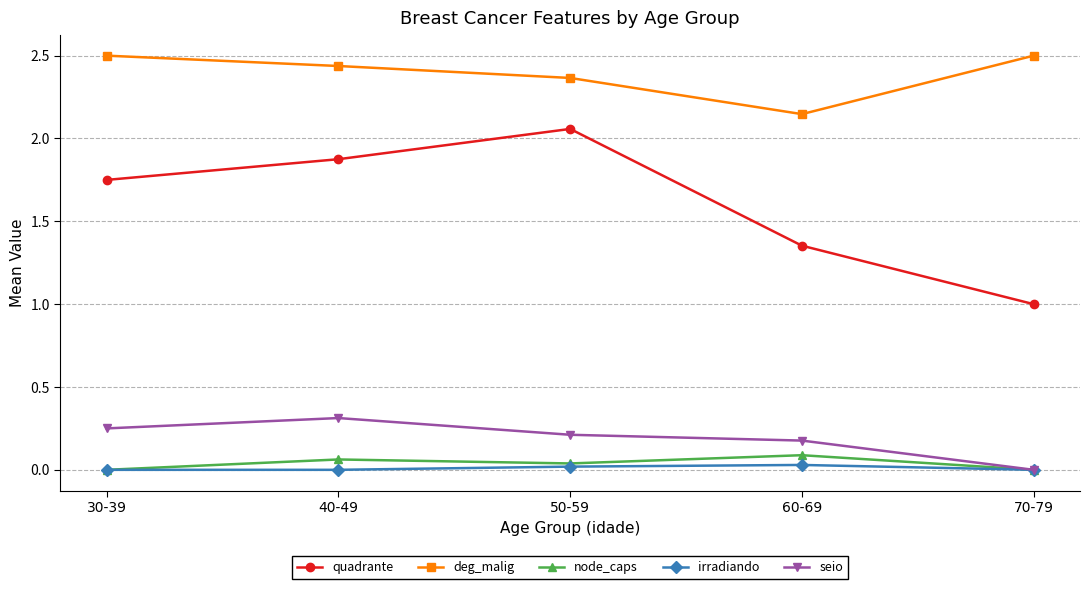

What is the label of the 1st point from the left?

30-39